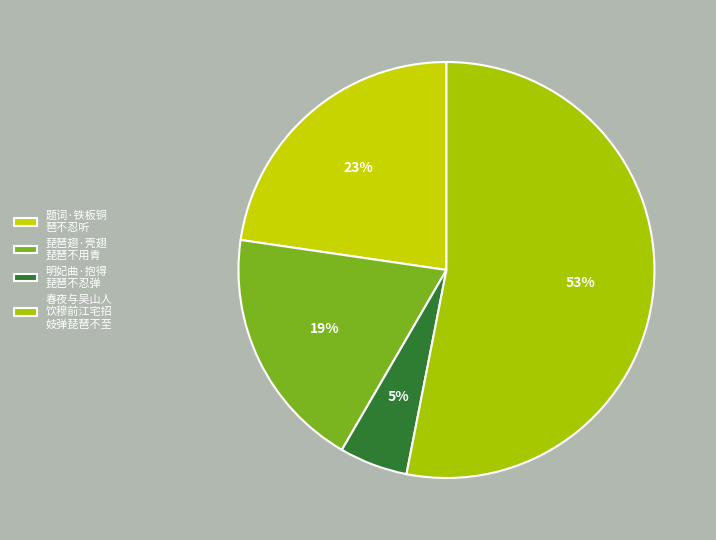

How many slices are in this pie chart?

4